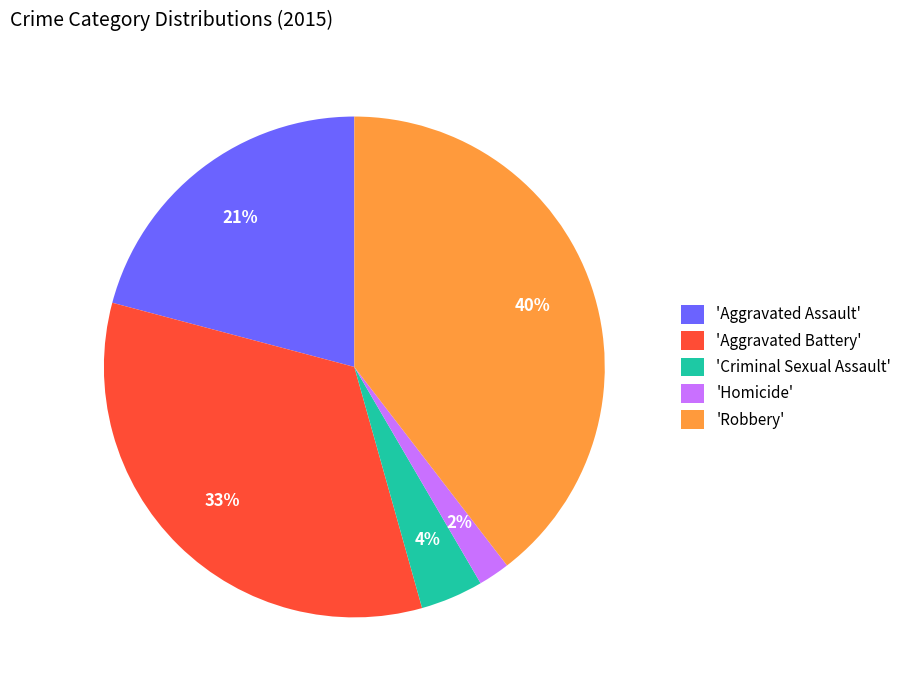

Does any single category account for the majority?

No